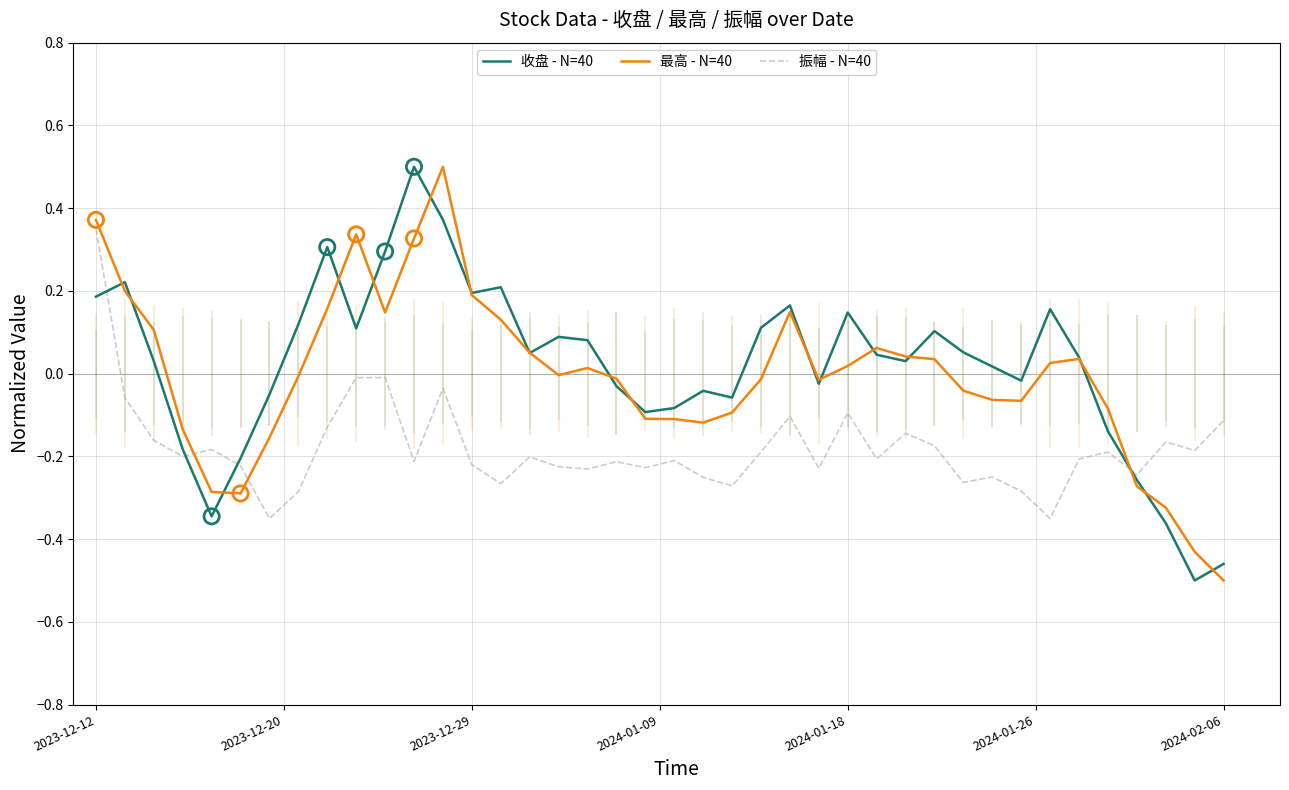

At how many categories does at least one series exceed 0?

24